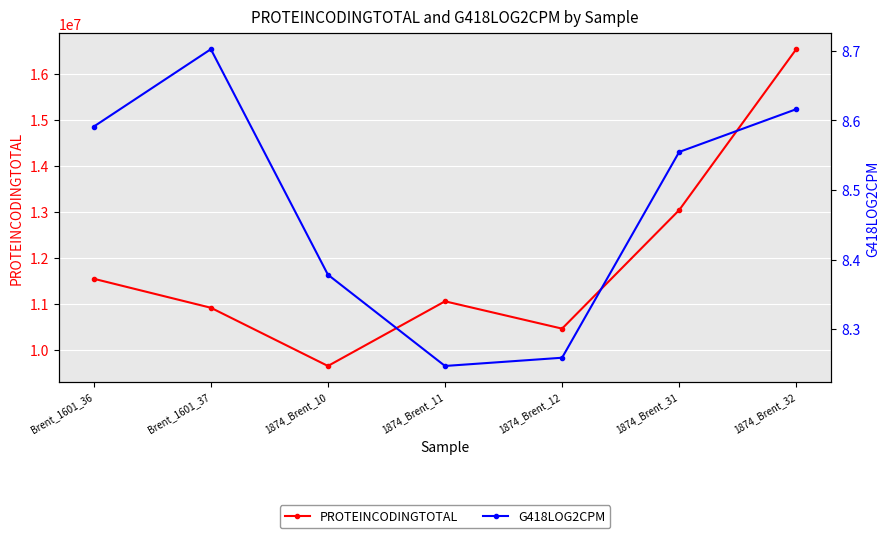

At which category does G418LOG2CPM reach its first local peak?

Brent_1601_37